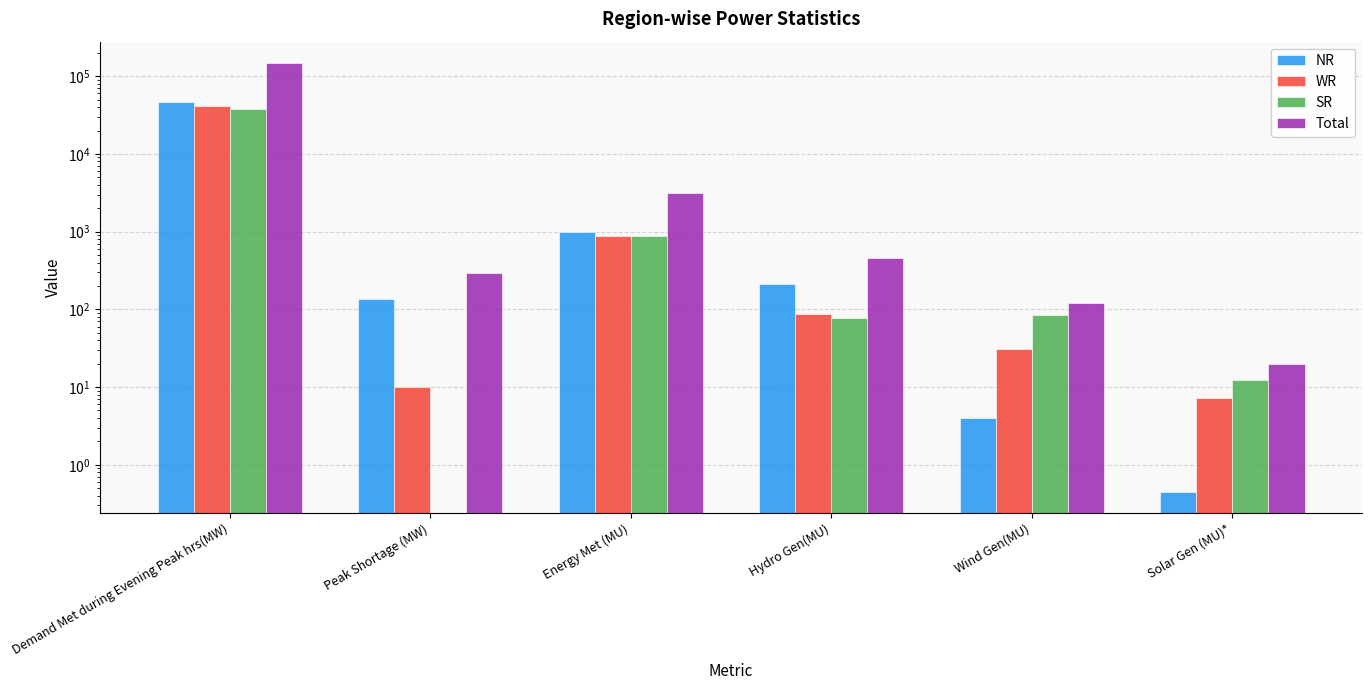

The value of SR at Demand Met during Evening Peak hrs(MW) is 38311.0. True or false?

True